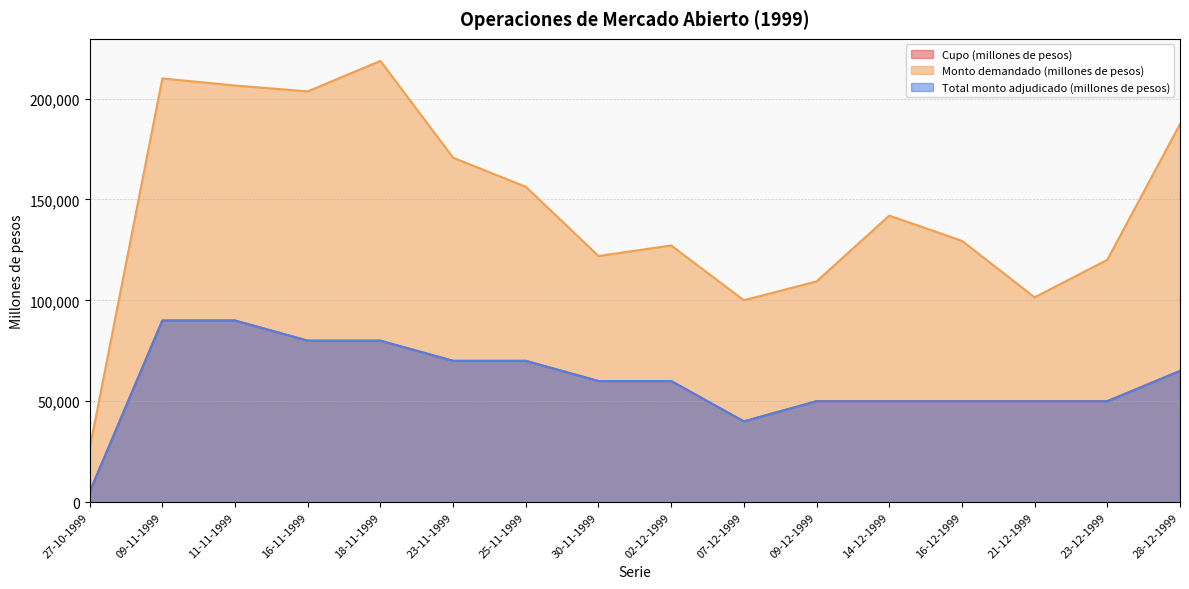

What is the sum of all Monto demandado (millones de pesos) values?

2331470